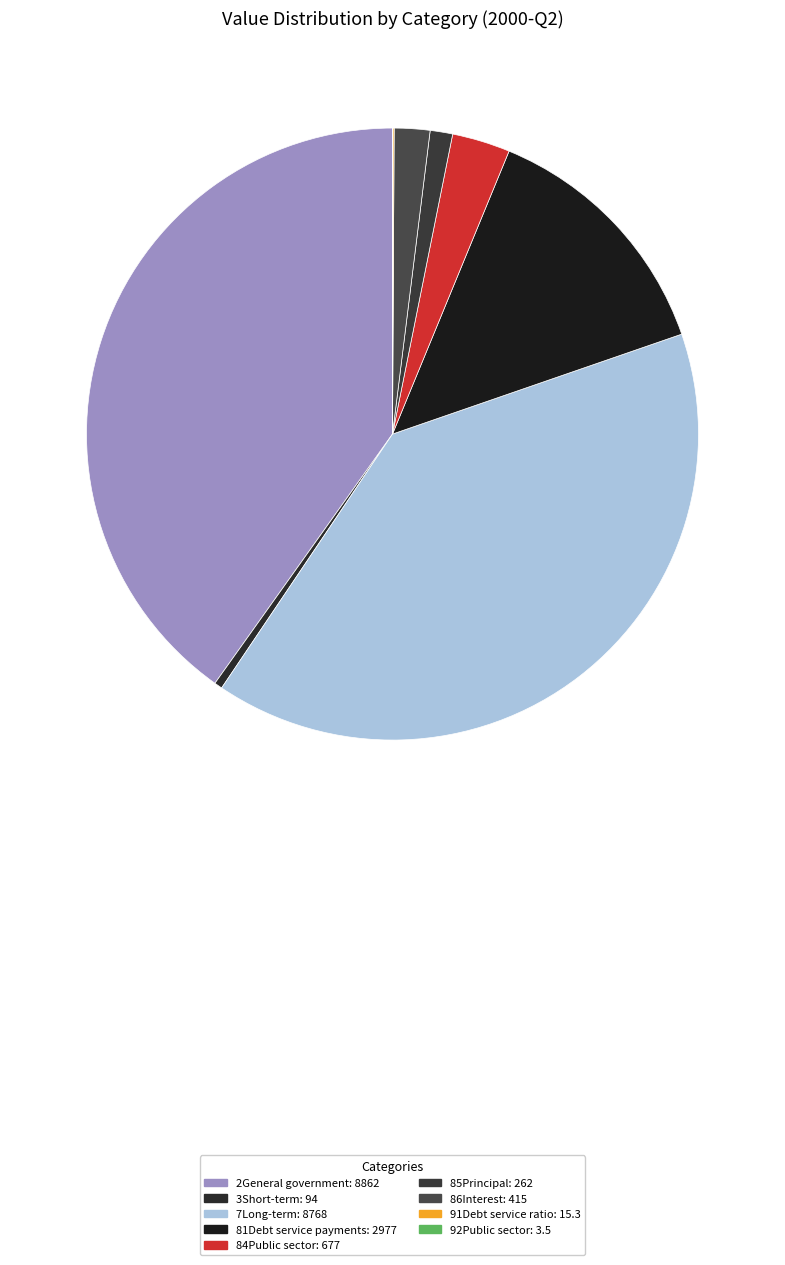

Which slice is the largest?

2General government